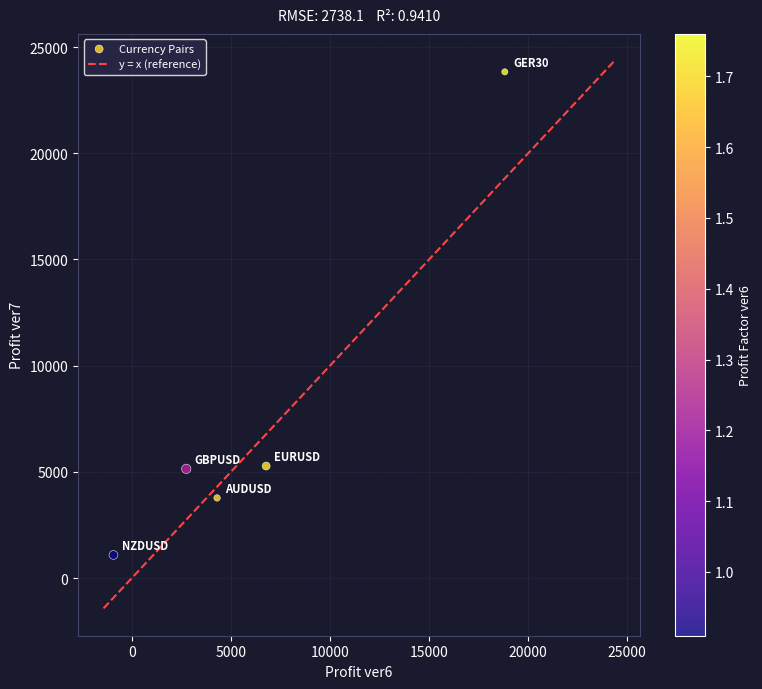

What is the average Y value?

7821.9